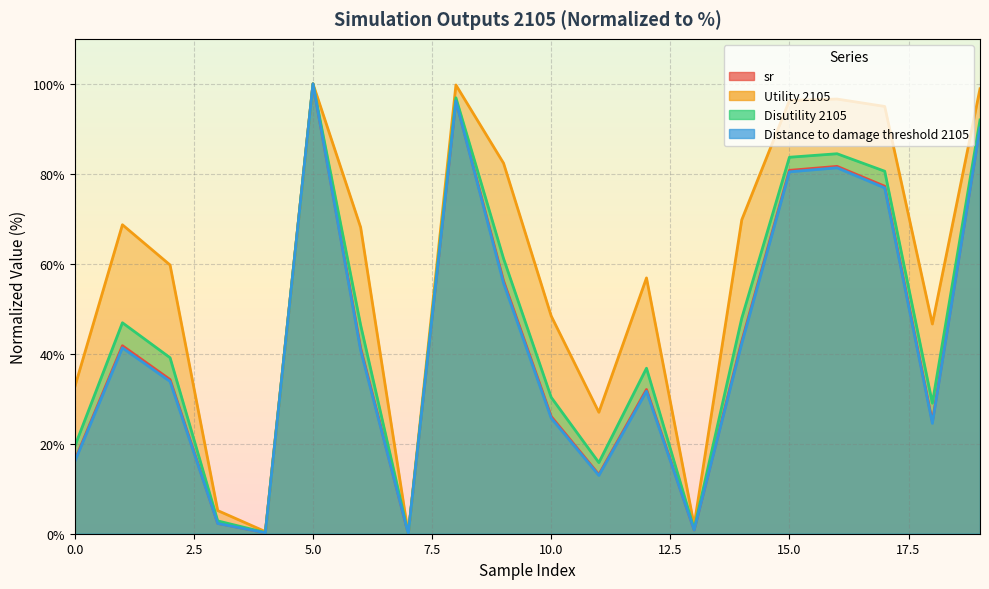

What is the maximum value shown in the chart?

100.0